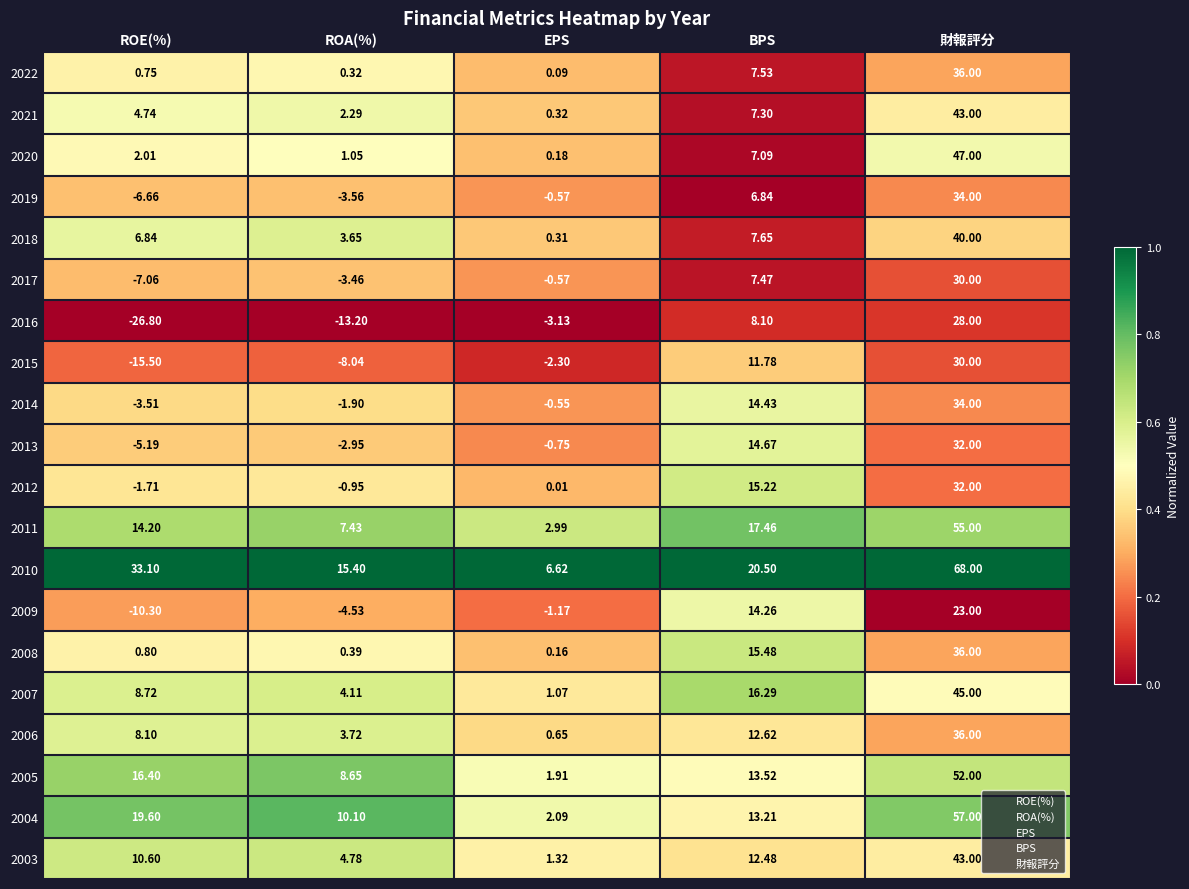

Which category has the highest value in the 2014 series?

財報評分